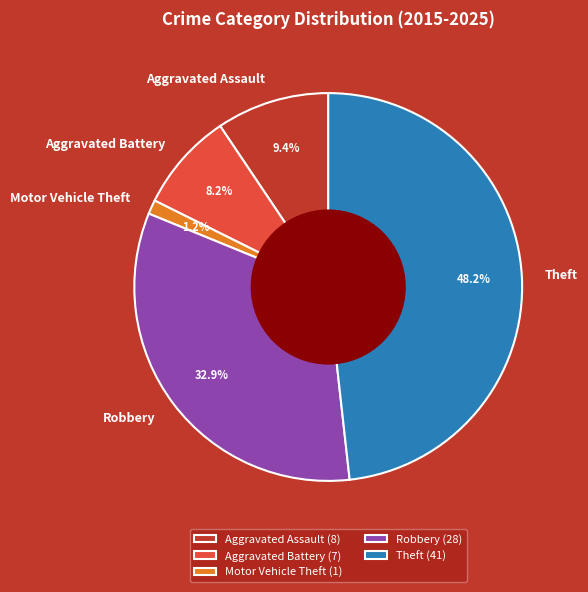

Which slice is the smallest?

Motor Vehicle Theft